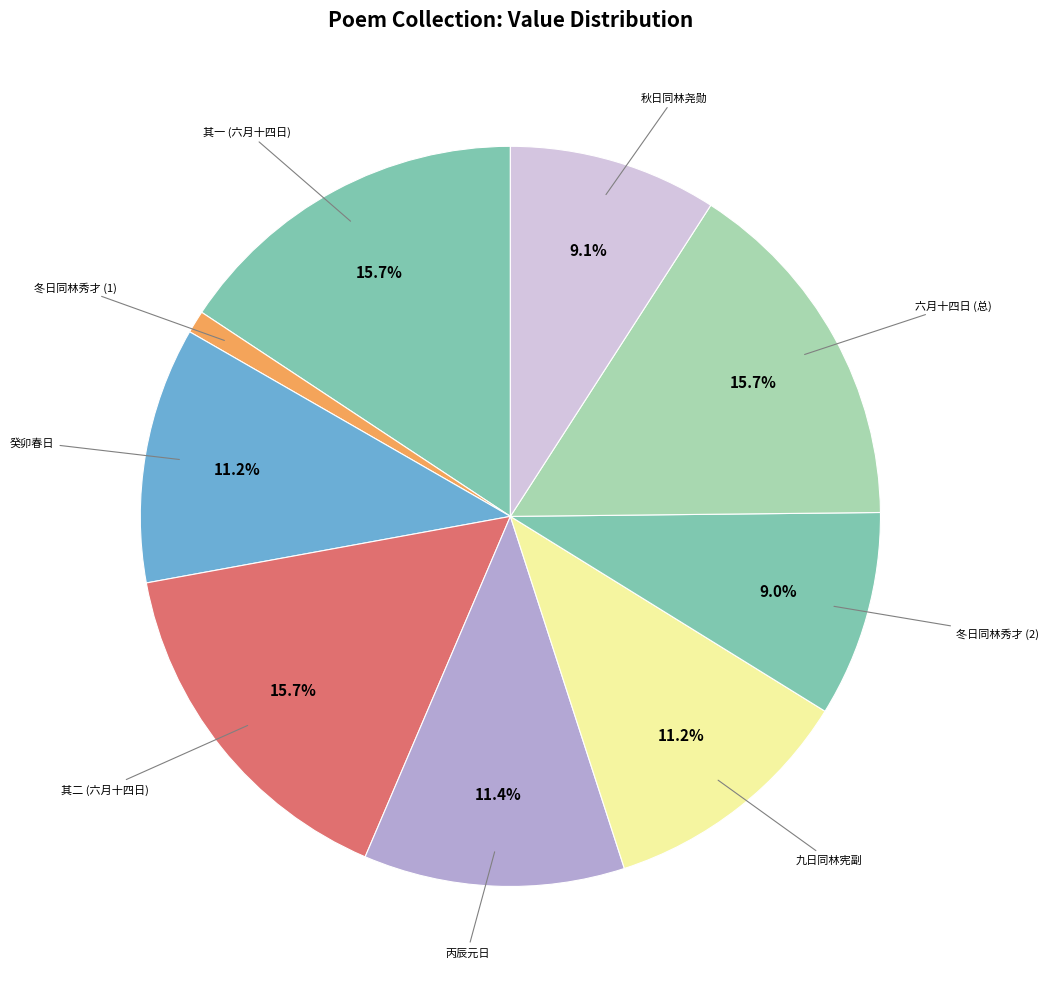

What is the ratio of the value at 癸卯春日 to the value at 秋日同林尧勋?

1.2